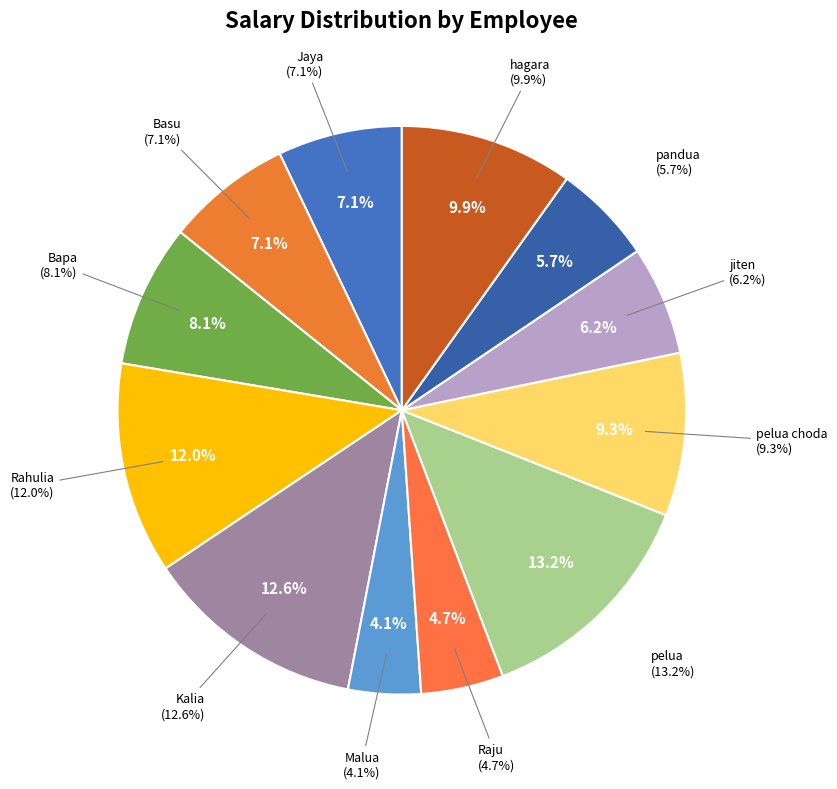

What is the ratio of the value at hagara to the value at Rahulia?

0.8